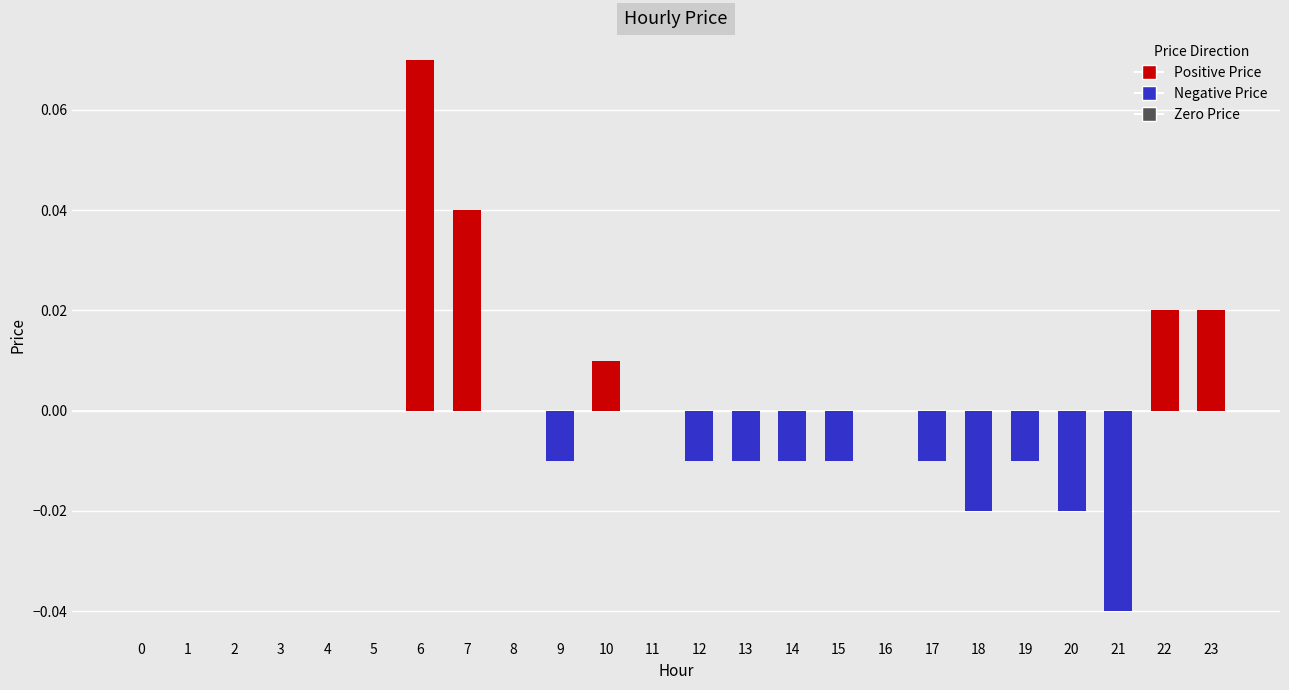

Are the bars horizontal?

No